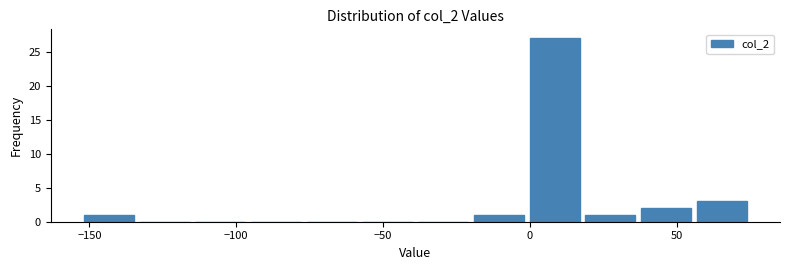

Read against the x-axis, roughly where is the centre of the tallest bar?

10